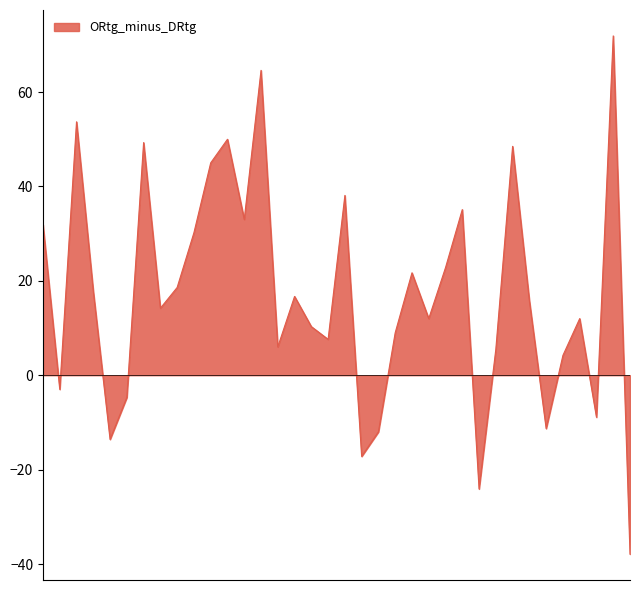

What is the minimum value shown in the chart?

-37.9